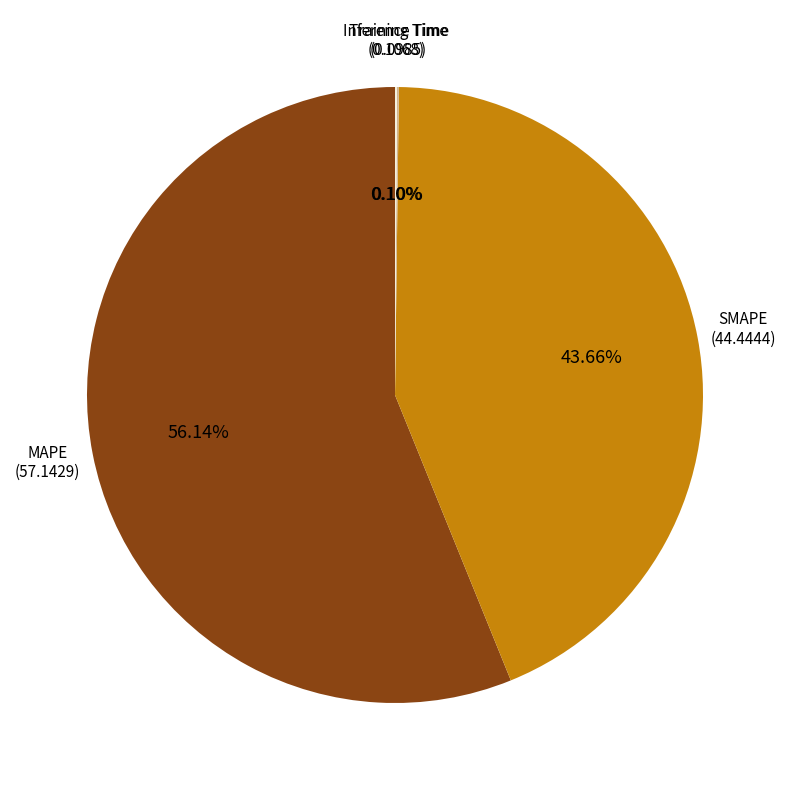

Does any single category account for the majority?

Yes